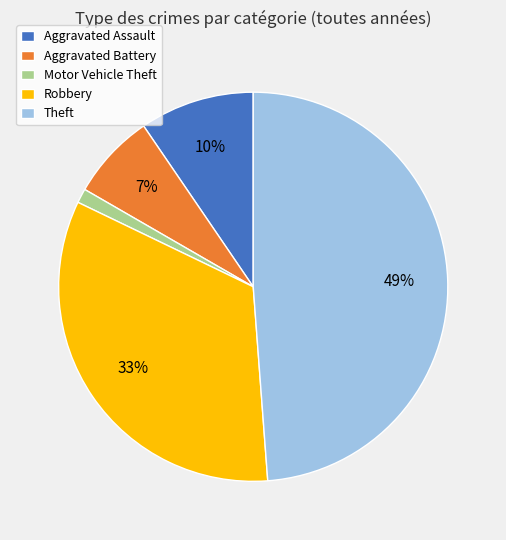

Between Aggravated Battery and Theft, which is larger?

Theft